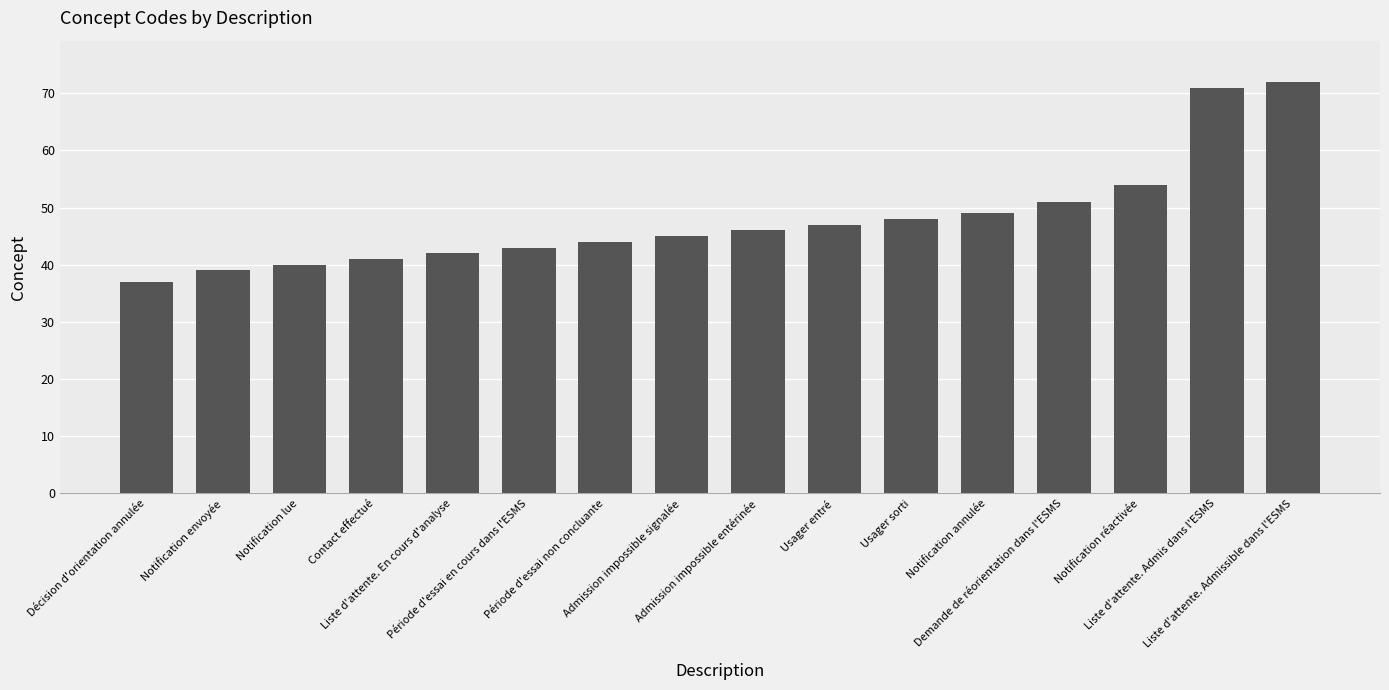

Rank the categories by value from highest to lowest.

Liste d'attente. Admissible dans l'ESMS, Liste d'attente. Admis dans l'ESMS, Notification réactivée, Demande de réorientation dans l'ESMS, Notification annulée, Usager sorti, Usager entré, Admission impossible entérinée, Admission impossible signalée, Période d'essai non concluante, Période d'essai en cours dans l'ESMS, Liste d'attente. En cours d'analyse, Contact effectué, Notification lue, Notification envoyée, Décision d'orientation annulée